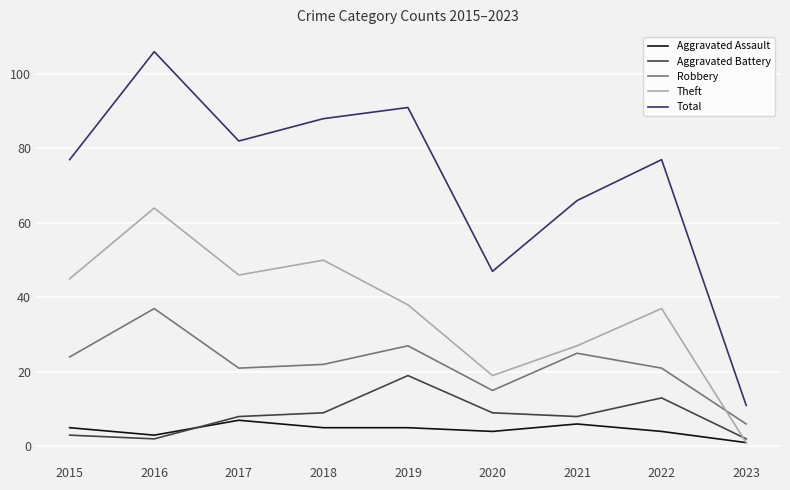

What is the difference between the maximum and second lowest values in the Total series?

59